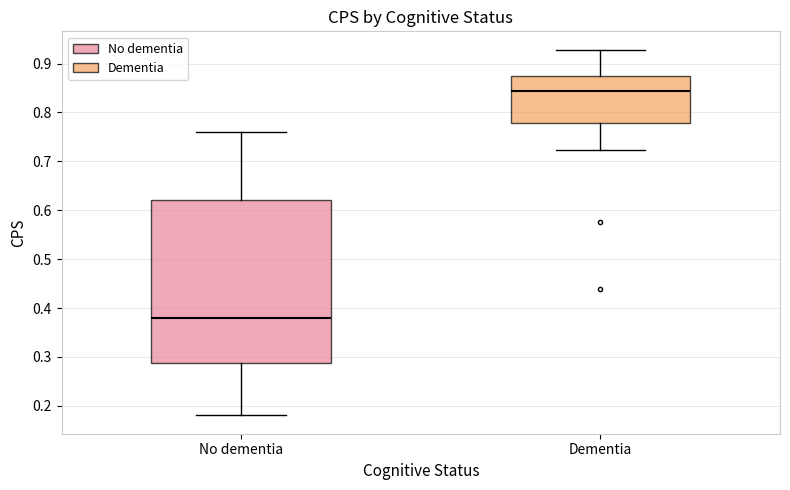

Which box's median line is the lowest?

No dementia